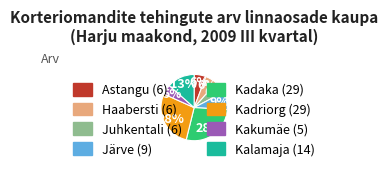

Combined, do Kakumäe and Juhkentali account for over 50%?

No